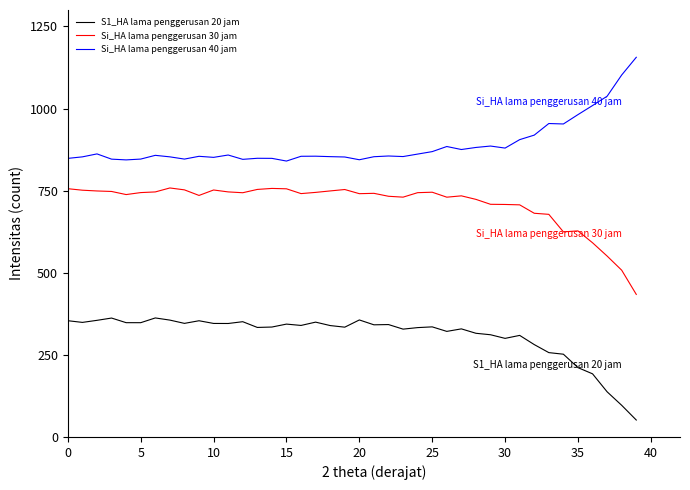

True or false: S1_HA lama penggerusan 20 jam and Si_HA lama penggerusan 30 jam intersect in this chart.

False